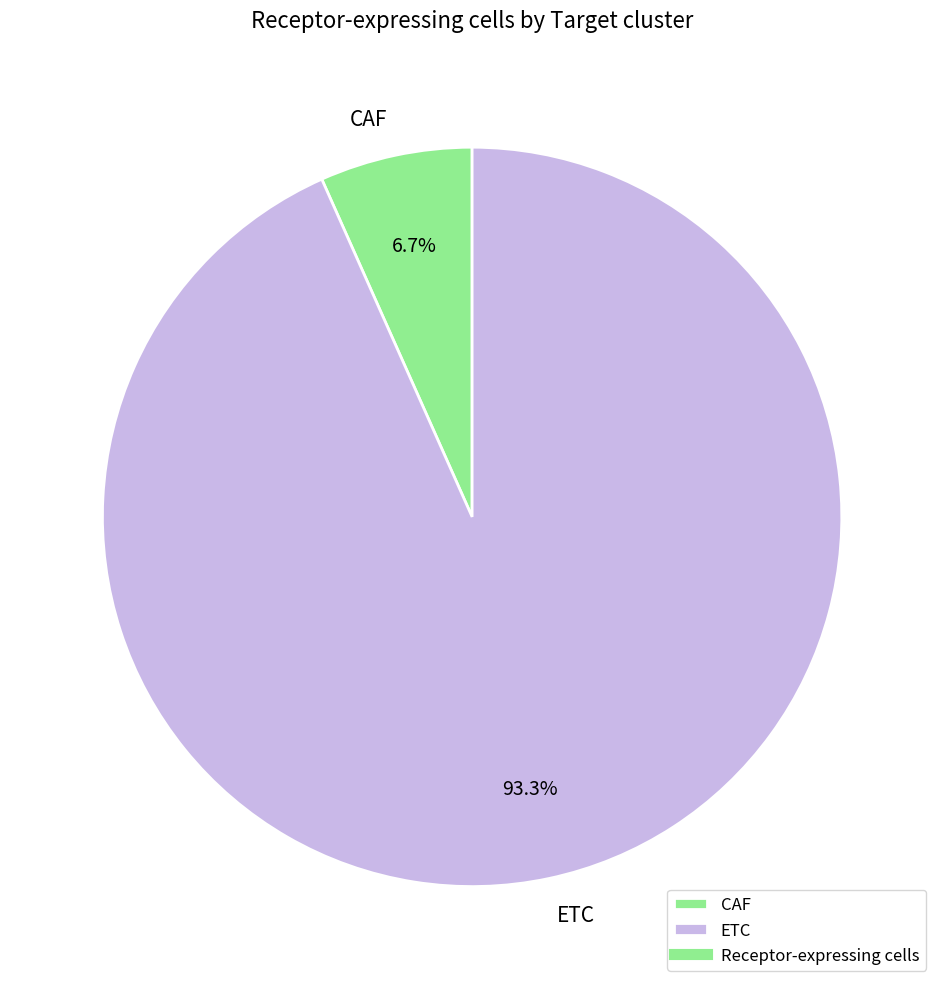

To the nearest percent, what portion does ETC represent?

93%